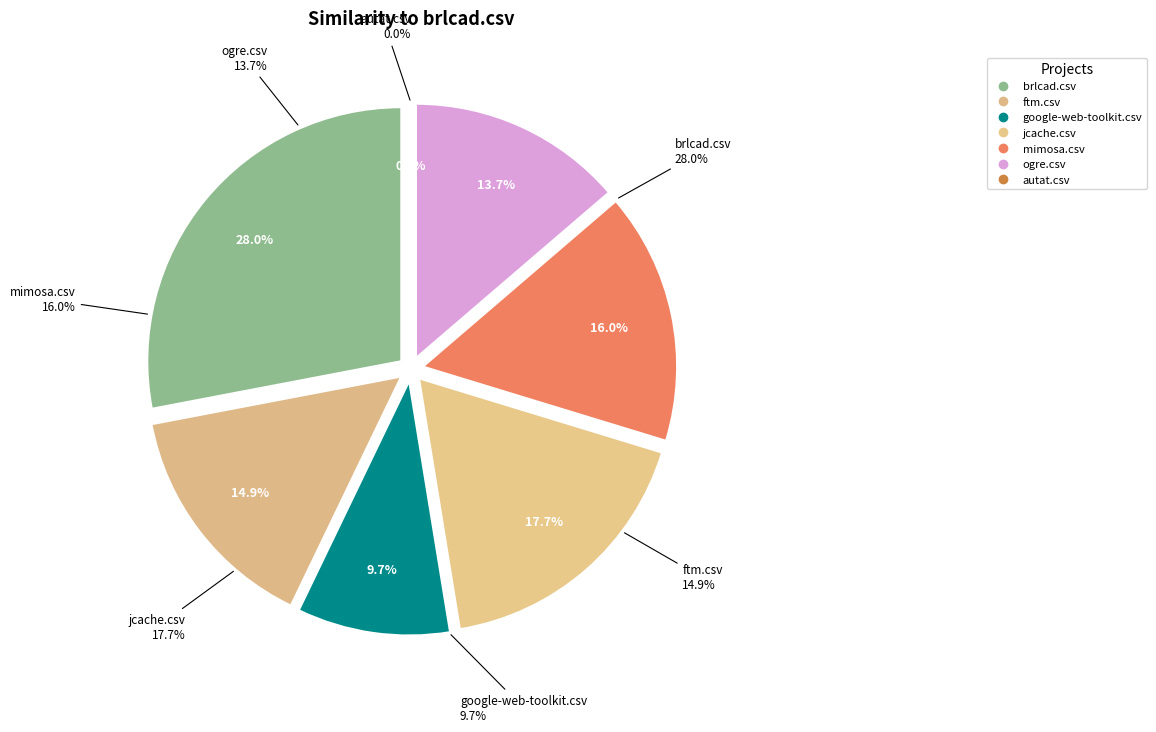

How many segments does this pie chart have?

7